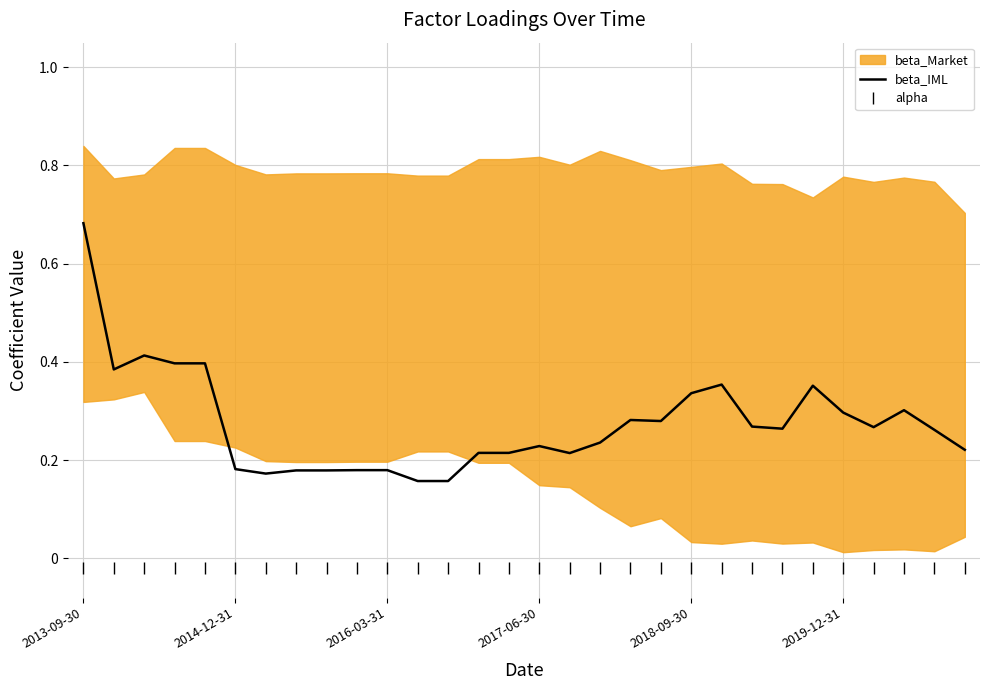

True or false: alpha and beta_IML intersect in this chart.

False